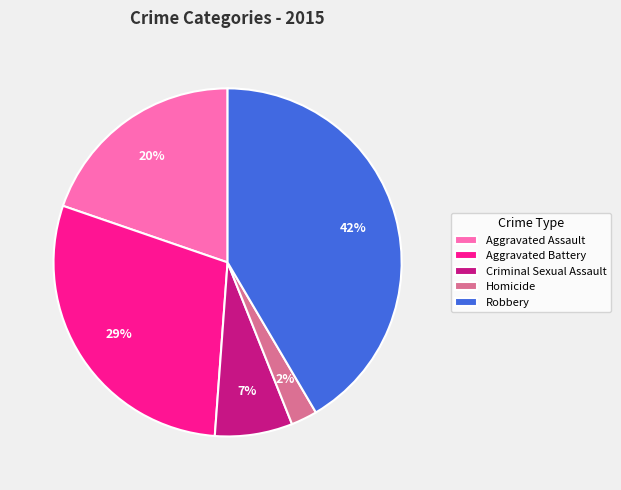

Between Criminal Sexual Assault and Robbery, which is larger?

Robbery